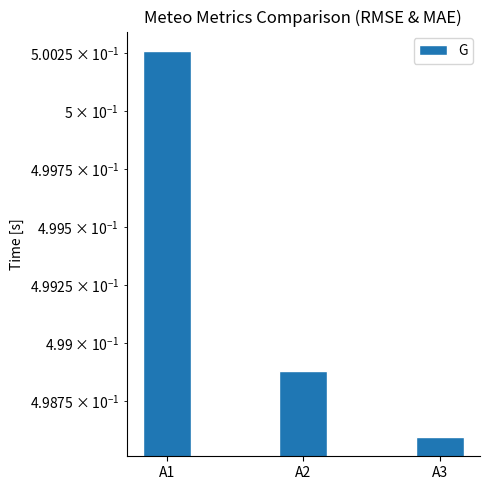

True or false: the data shows 0.3 at A1.

False